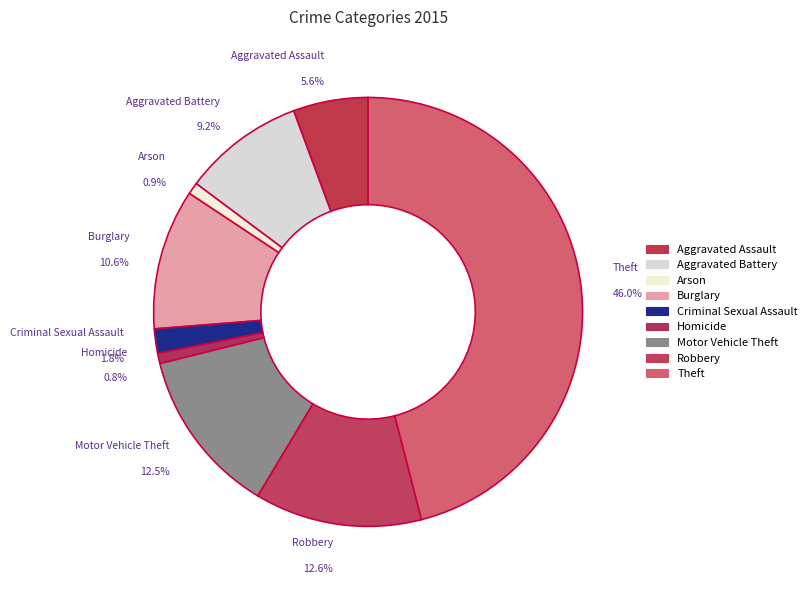

How many slices are in this pie chart?

9